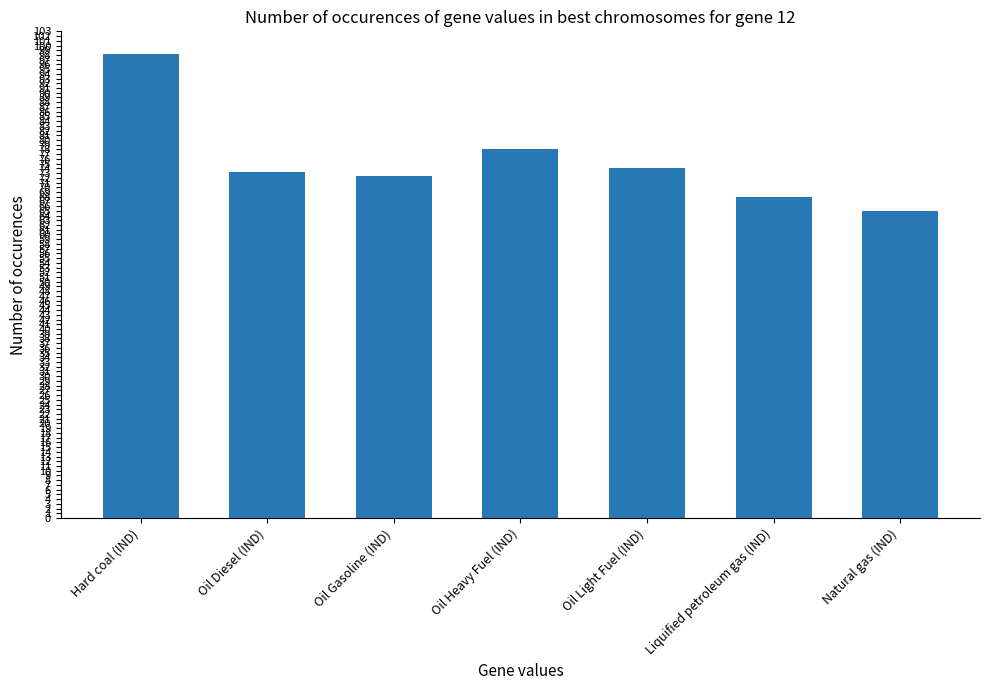

Does the chart contain stacked bars?

No